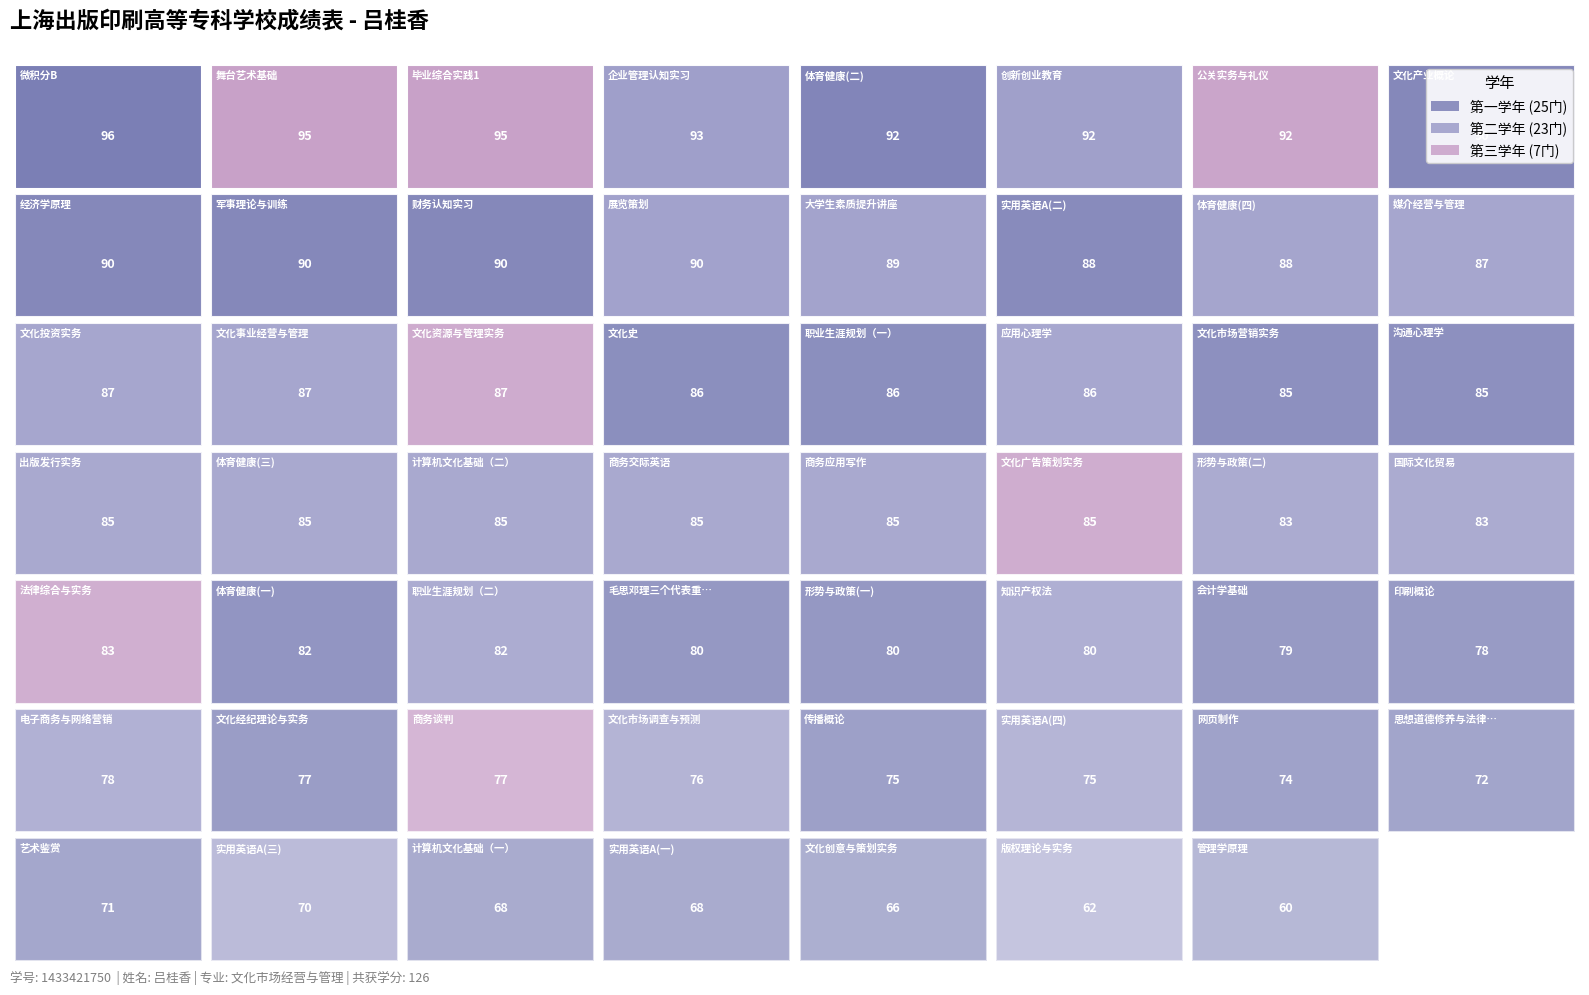

Reading left to right, what are all the values shown in this chart?

第一学年: 管理学原理=60	文化经纪理论与实务=77	文化产业概论=90	经济学原理=90	传播概论=75	毛思邓理三个代表重要思想概论=80	微积分B=96	形势与政策(一)=80	计算机文化基础（一）=68	实用英语A(一)=68	体育健康(一)=82	网页制作=74	文化市场营销实务=85	文化创意与策划实务=66	会计学基础=79	文化史=86	艺术鉴赏=71	印刷概论=78	体育健康(二)=92	思想道德修养与法律基础=72	职业生涯规划（一）=86	沟通心理学=85	实用英语A(二)=88	军事理论与训练=90	财务认知实习=90
第二学年: 管理学原理=0	文化经纪理论与实务=0	文化产业概论=0	经济学原理=0	传播概论=0	毛思邓理三个代表重要思想概论=0	微积分B=0	形势与政策(一)=0	计算机文化基础（一）=0	实用英语A(一)=0	体育健康(一)=0	网页制作=0	文化市场营销实务=0	文化创意与策划实务=0	会计学基础=0	文化史=0	艺术鉴赏=0	印刷概论=0	体育健康(二)=0	思想道德修养与法律基础=0	职业生涯规划（一）=0	沟通心理学=0	实用英语A(二)=0	军事理论与训练=0	财务认知实习=0
第三学年: 管理学原理=0	文化经纪理论与实务=0	文化产业概论=0	经济学原理=0	传播概论=0	毛思邓理三个代表重要思想概论=0	微积分B=0	形势与政策(一)=0	计算机文化基础（一）=0	实用英语A(一)=0	体育健康(一)=0	网页制作=0	文化市场营销实务=0	文化创意与策划实务=0	会计学基础=0	文化史=0	艺术鉴赏=0	印刷概论=0	体育健康(二)=0	思想道德修养与法律基础=0	职业生涯规划（一）=0	沟通心理学=0	实用英语A(二)=0	军事理论与训练=0	财务认知实习=0